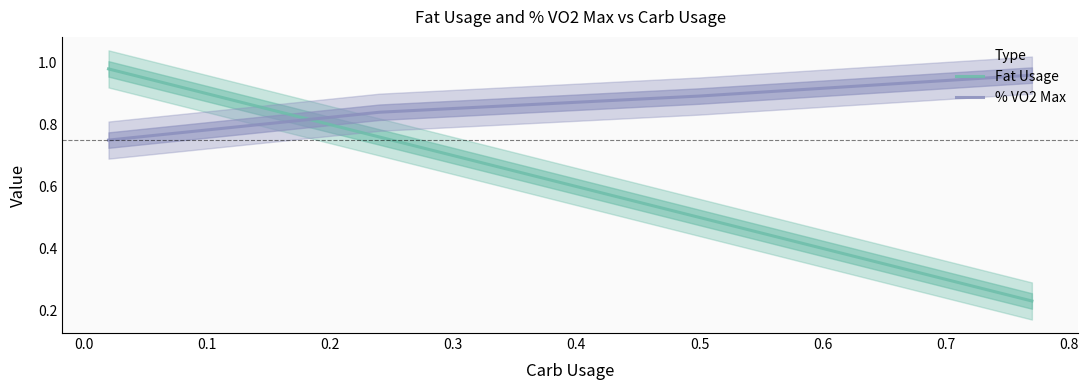

What is the lowest value of the % VO2 Max series?

0.8